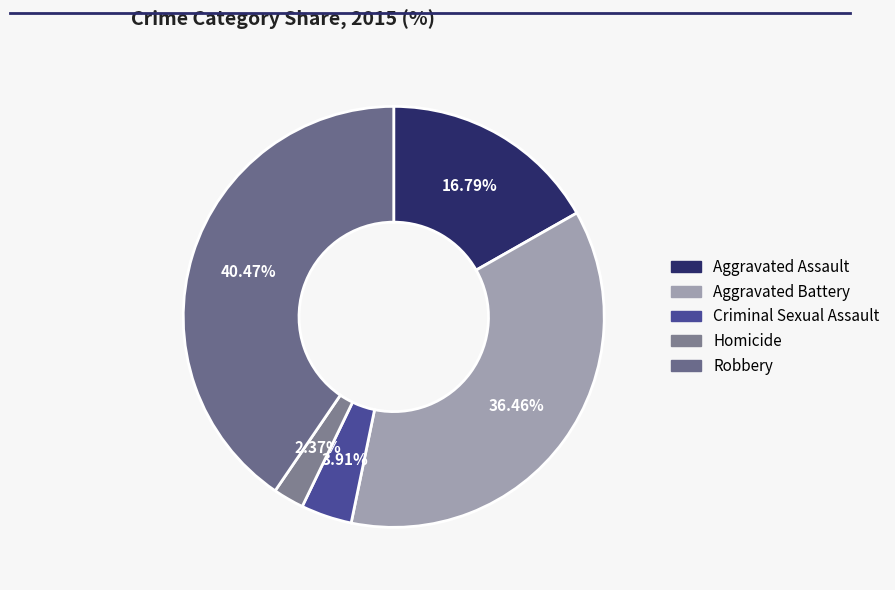

To the nearest percent, what portion does Aggravated Assault represent?

17%